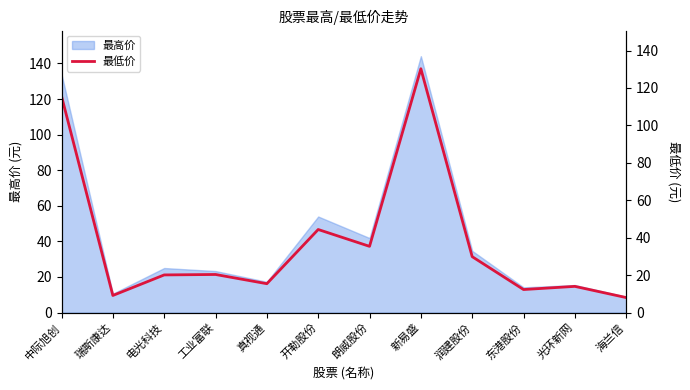

List the labels in order of value, smallest first.

海兰信, 瑞斯康达, 东港股份, 光环新网, 真视通, 电光科技, 工业富联, 润建股份, 朗威股份, 开勒股份, 中际旭创, 新易盛